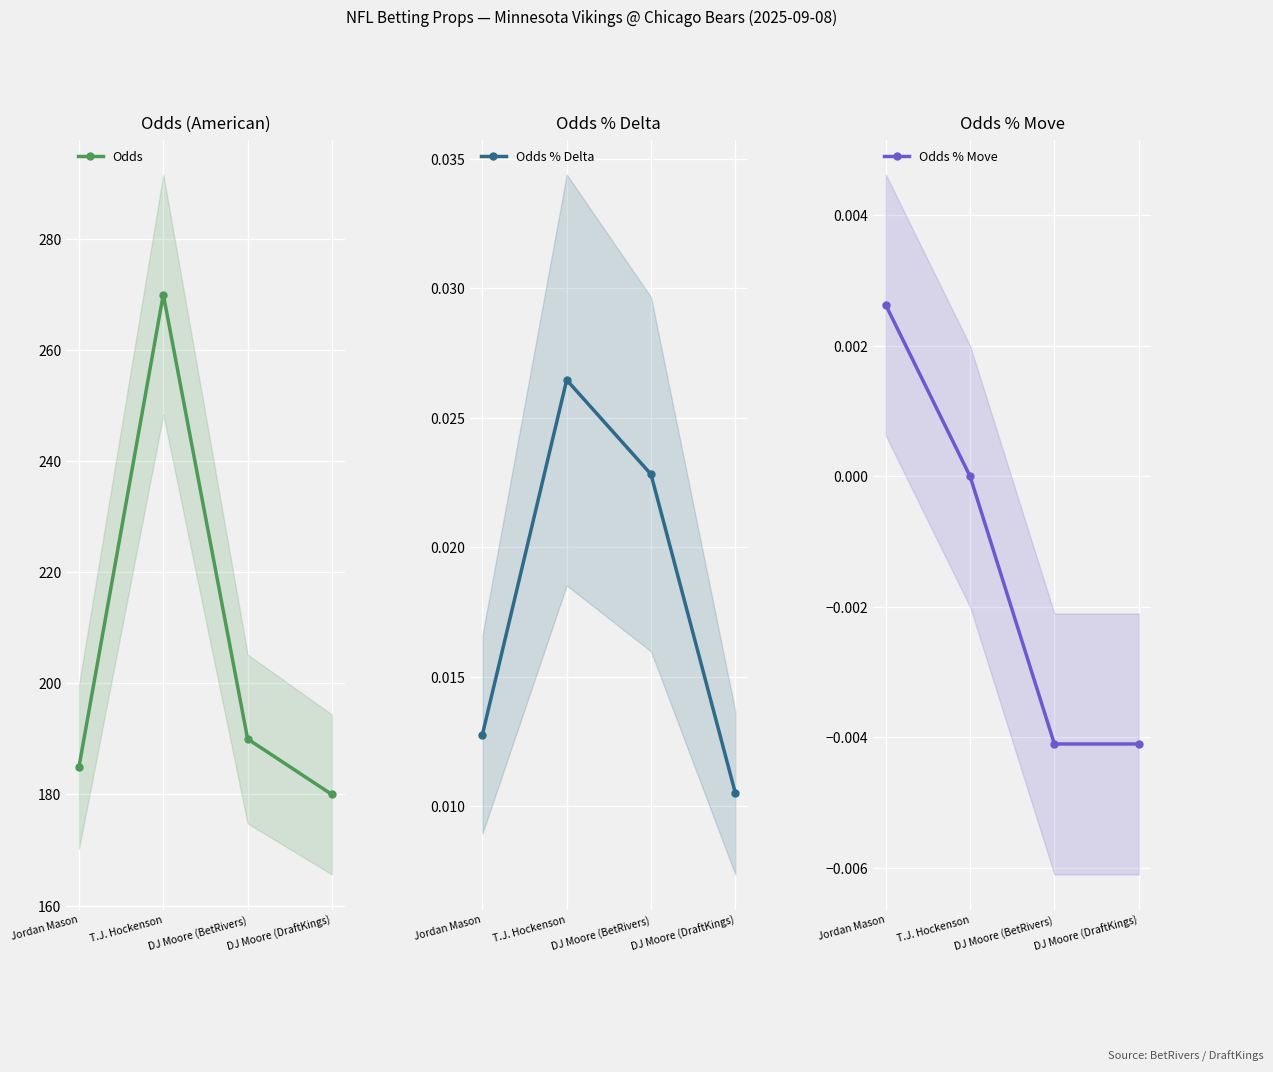

Reading right to left, extract all data points from this chart.

Odds: DJ Moore (DraftKings)=180.0	DJ Moore (BetRivers)=190.0	T.J. Hockenson=270.0	Jordan Mason=185.0
Odds % Delta: DJ Moore (DraftKings)=0.0	DJ Moore (BetRivers)=0.0	T.J. Hockenson=0.0	Jordan Mason=0.0
Odds % Move: DJ Moore (DraftKings)=-0.0	DJ Moore (BetRivers)=-0.0	T.J. Hockenson=0.0	Jordan Mason=0.0